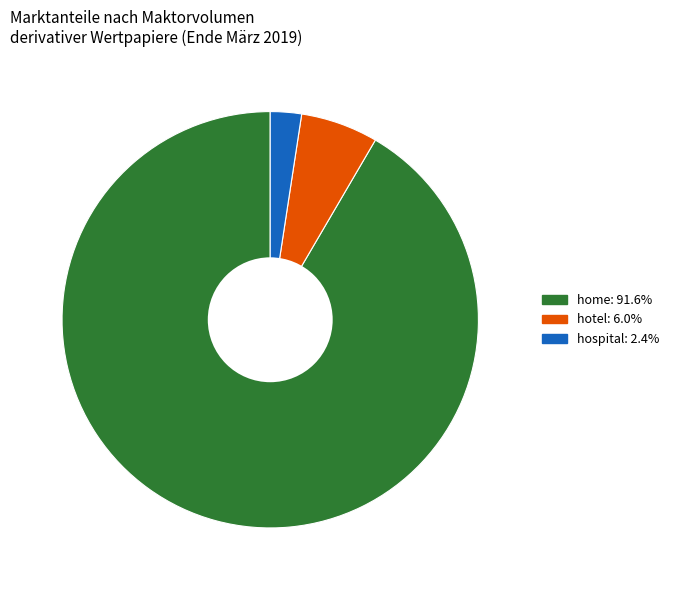

How many segments does this pie chart have?

3